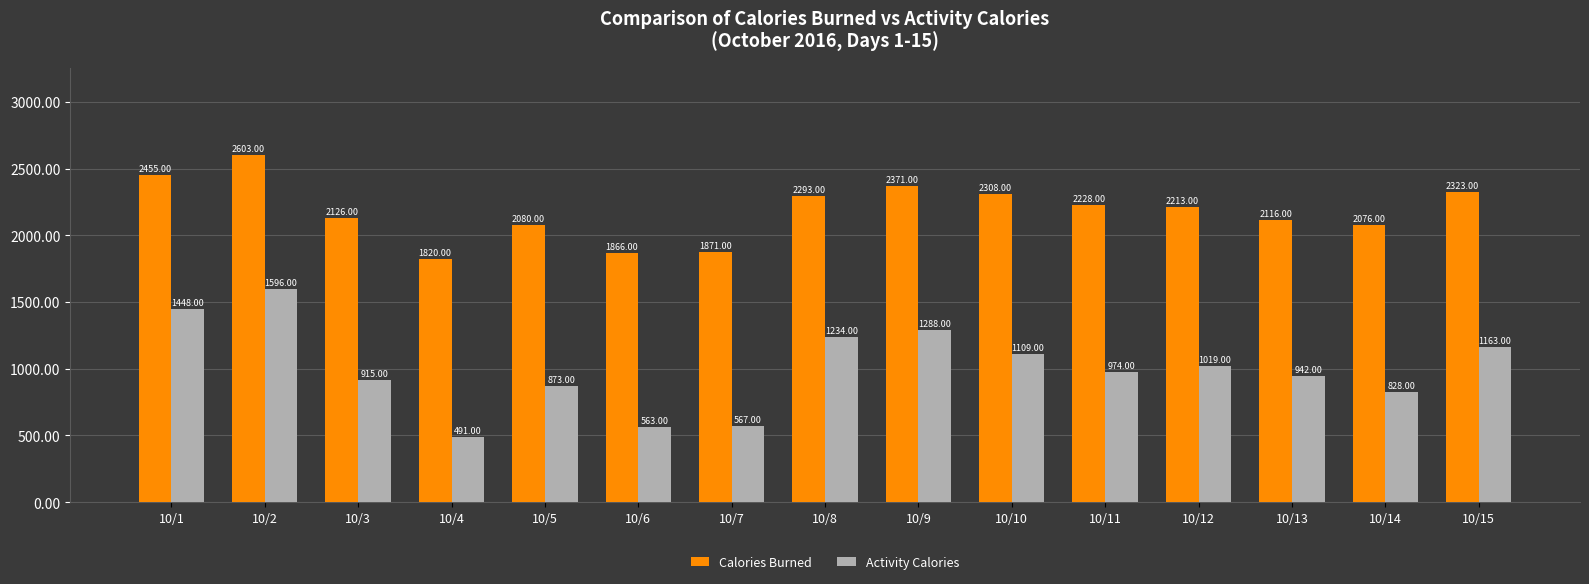

Which category has the lowest value in the Calories Burned series?

10/4